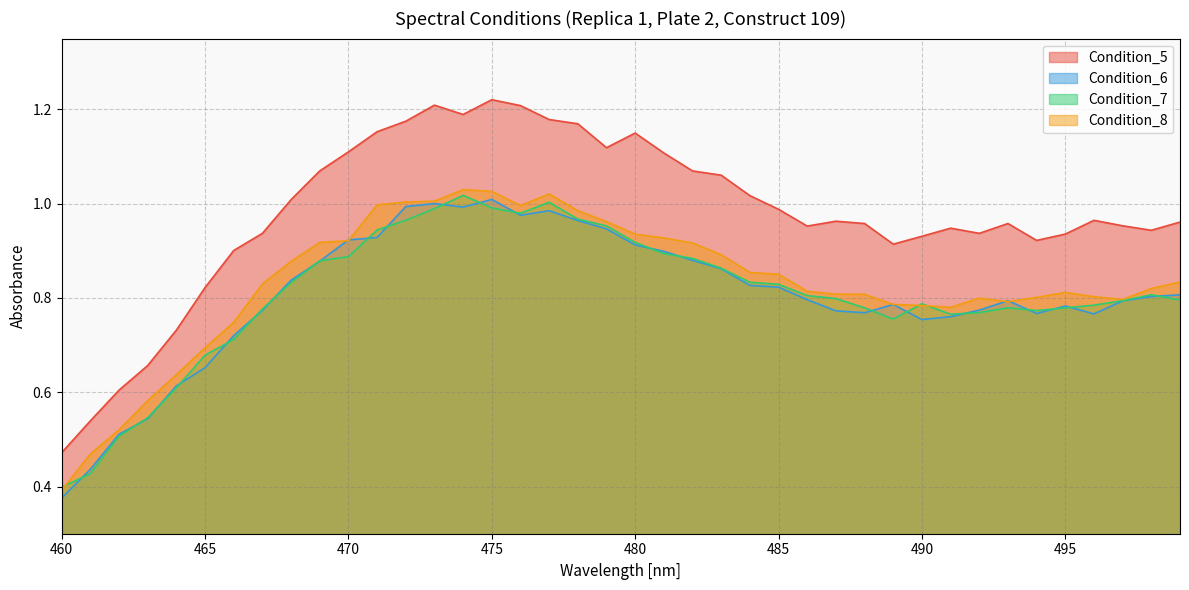

How many lines are shown in the chart?

4